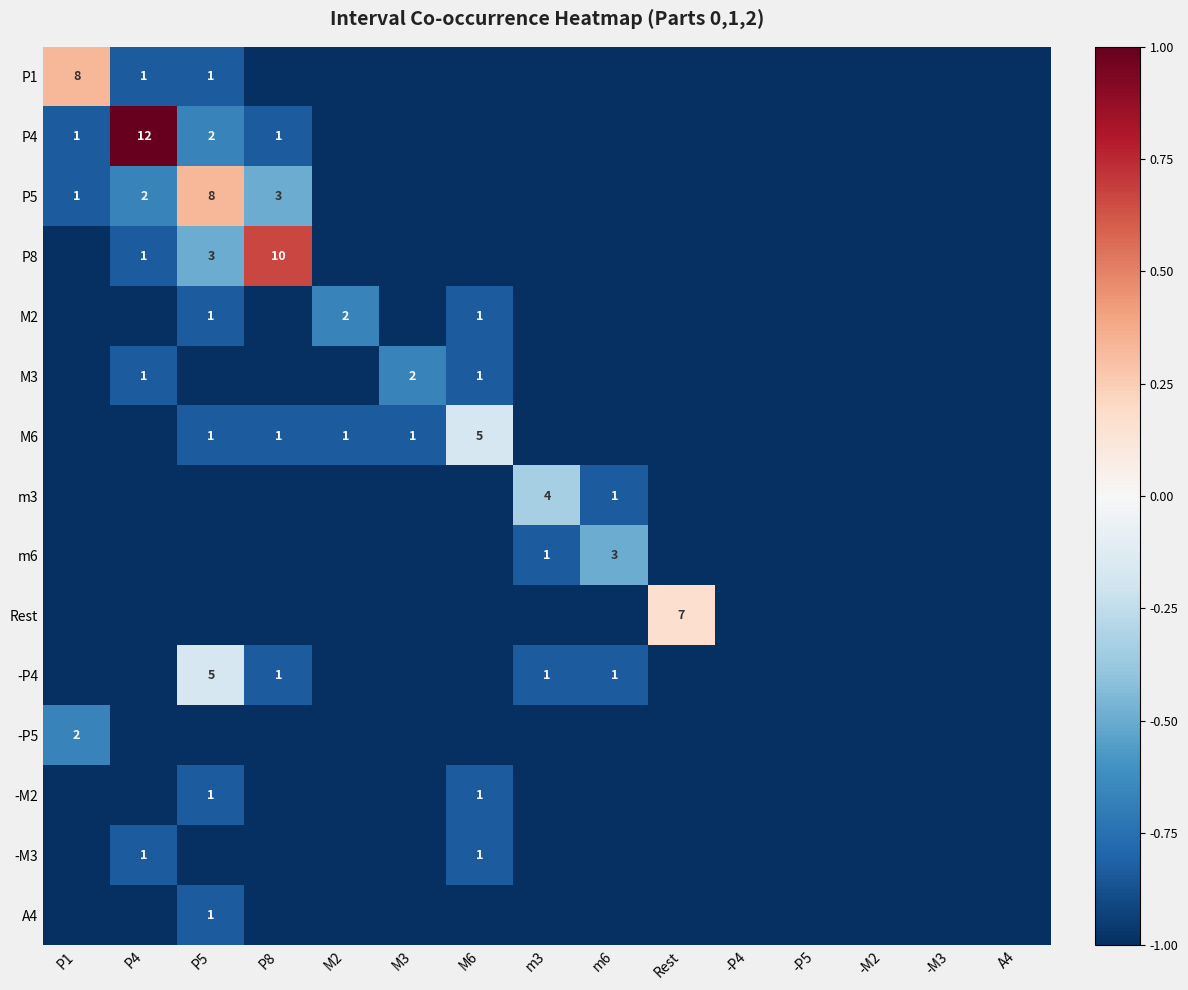

The value of -P5 at P1 is 2. True or false?

True